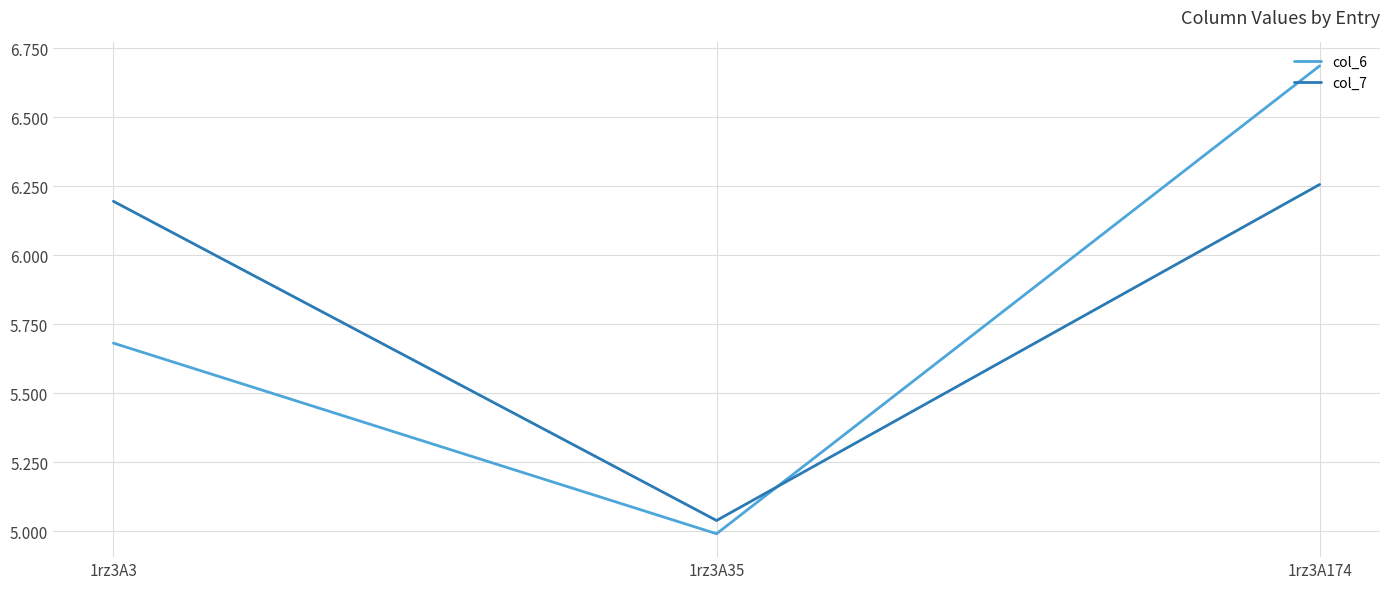

How many lines are shown in the chart?

2